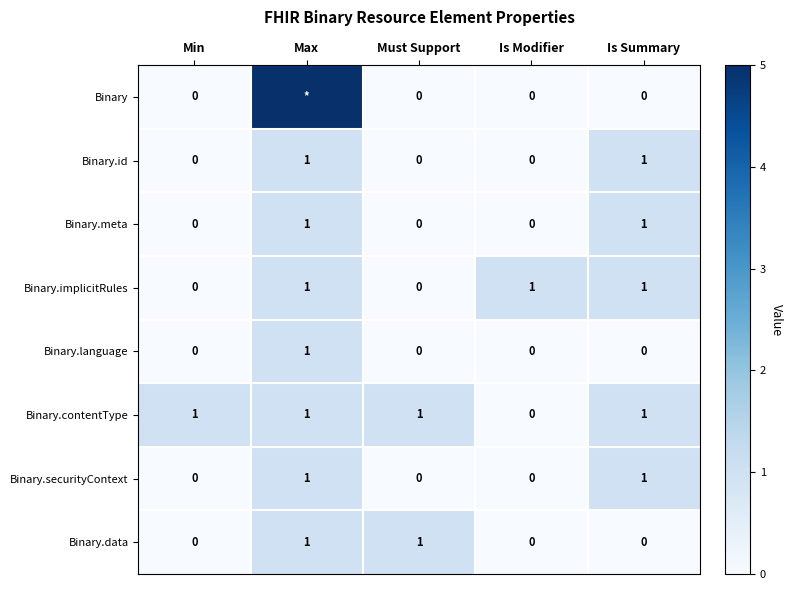

At which label is Binary.contentType closest to 0?

Is Modifier